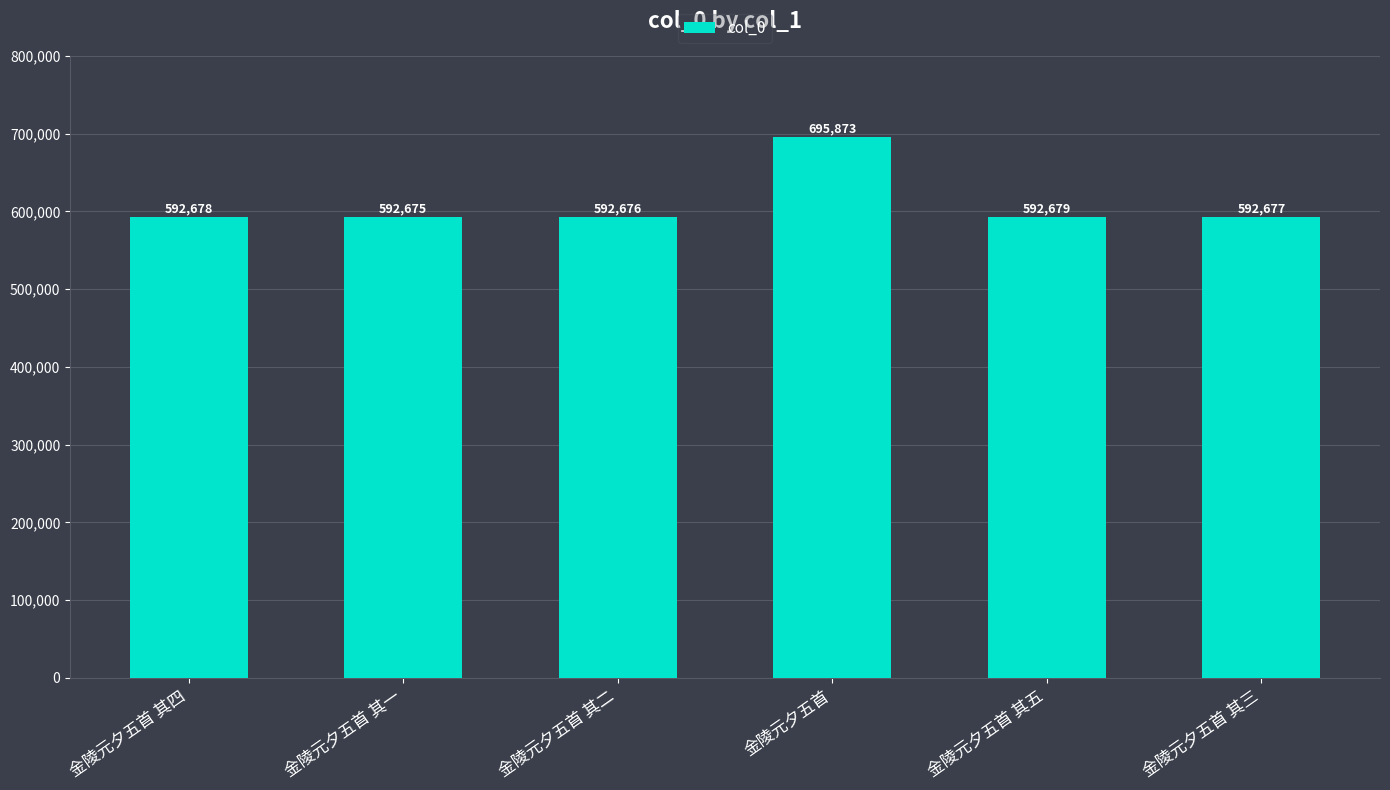

True or false: the data shows 323899 at 金陵元夕五首 其三.

False